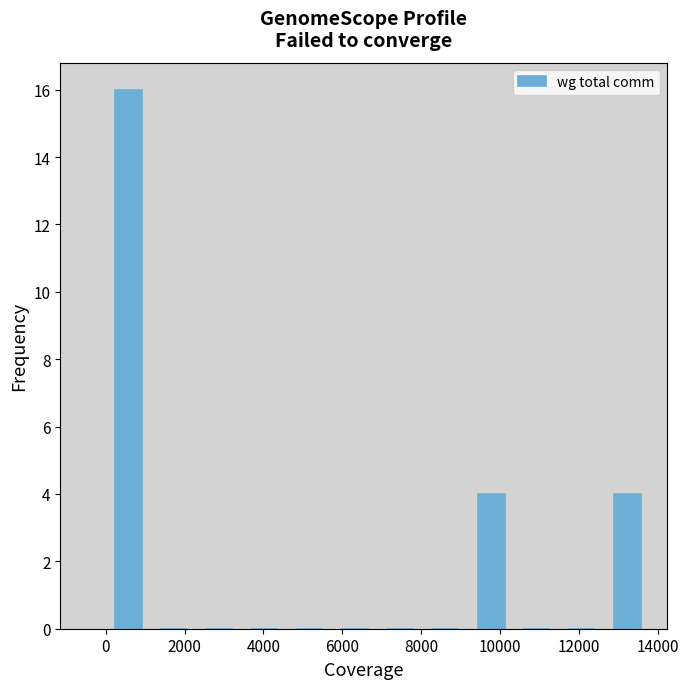

Reading left to right, list every bar in this chart as the range it spans on the x-axis followed by its height. Neither the bar edges nor the heights are printed on the chart, so give them approximately, as read against the axes.

0 to 1200: 16
1200 to 2400: 0
2400 to 3400: 0
3400 to 4600: 0
4600 to 5800: 0
5800 to 7000: 0
7000 to 8000: 0
8000 to 9200: 0
9200 to 10400: 4
10400 to 11600: 0
11600 to 12600: 0
12600 to 13800: 4